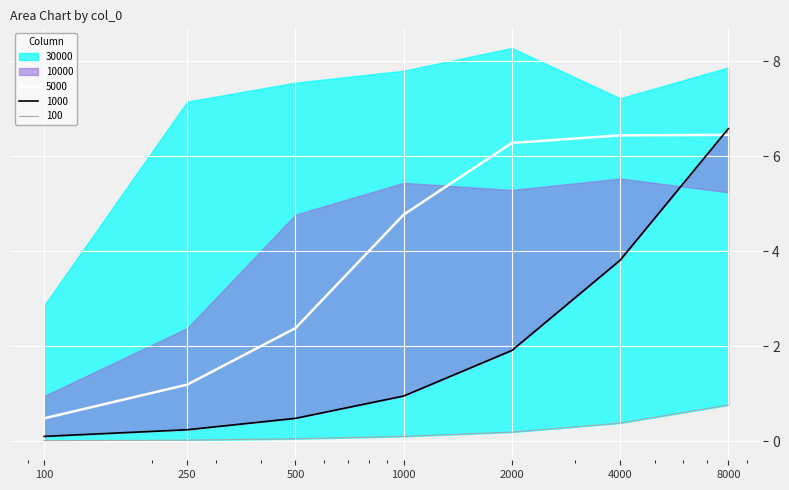

True or false: 100 has more than 0 interior local peaks.

False